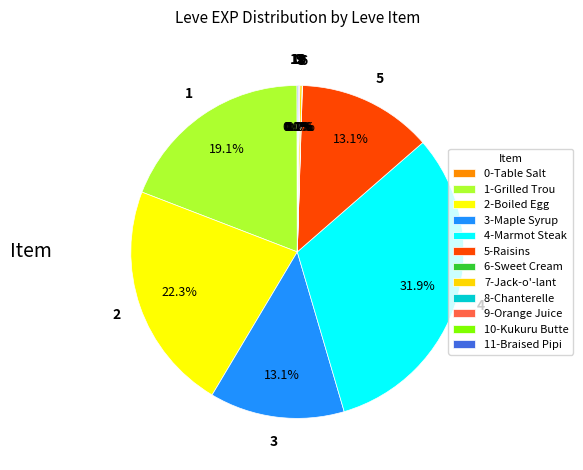

How many slices are in this pie chart?

12